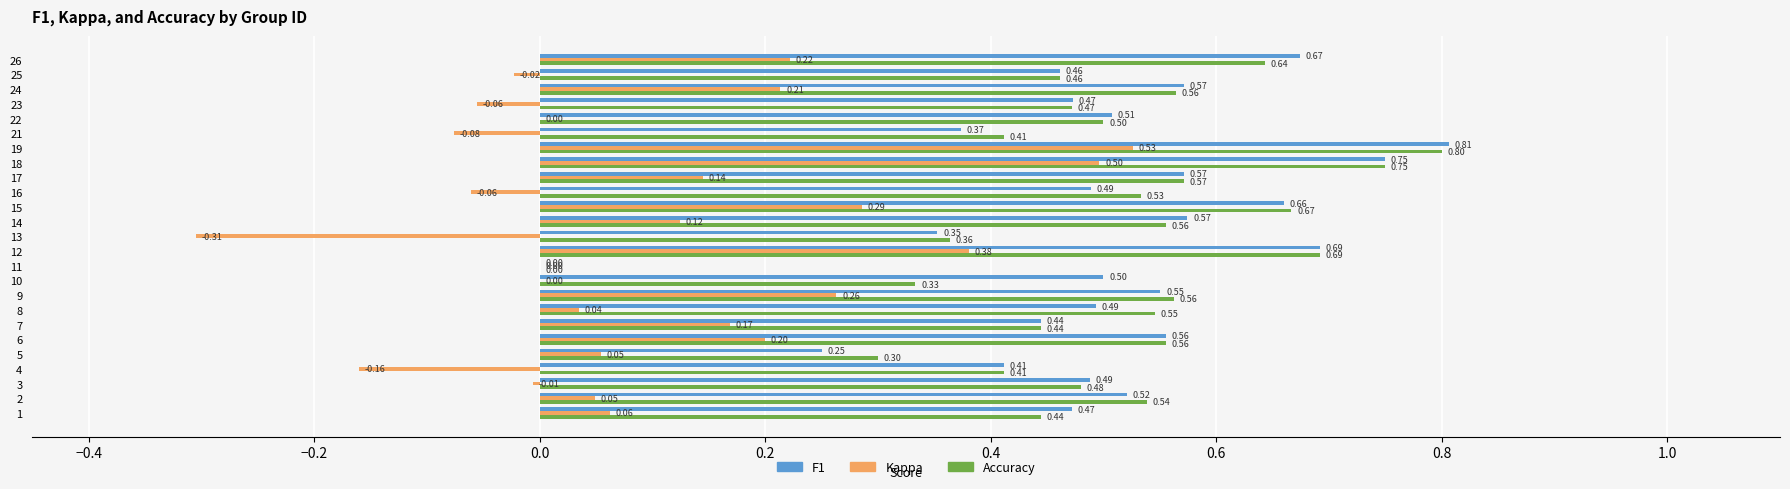

At which category is the sum across all series the highest?

19